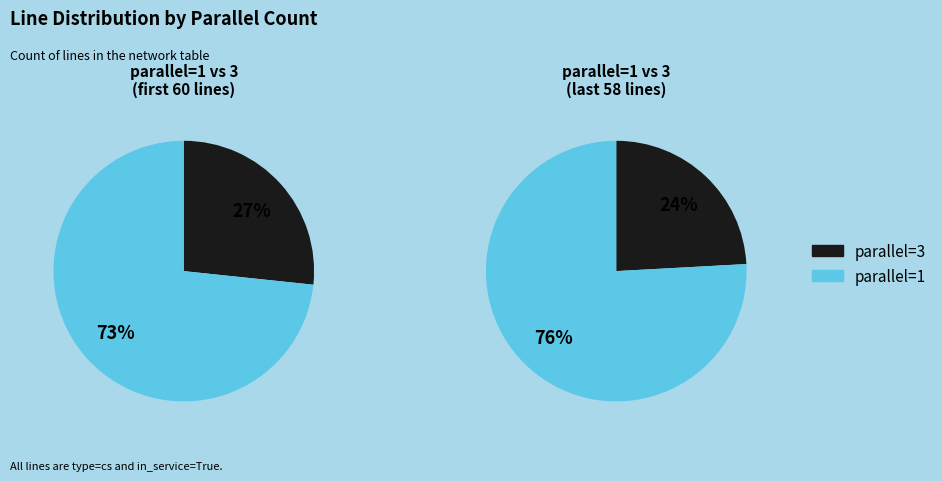

How many slices are in this pie chart?

2